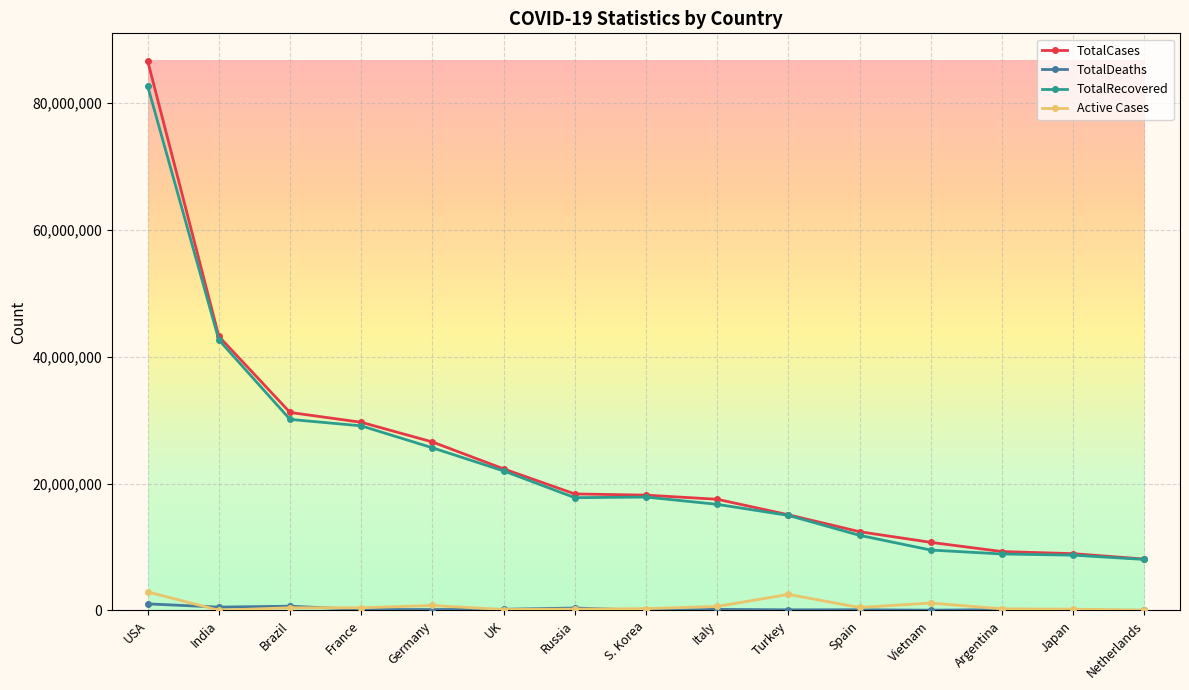

What is the total value across all series at Argentina?

18553236